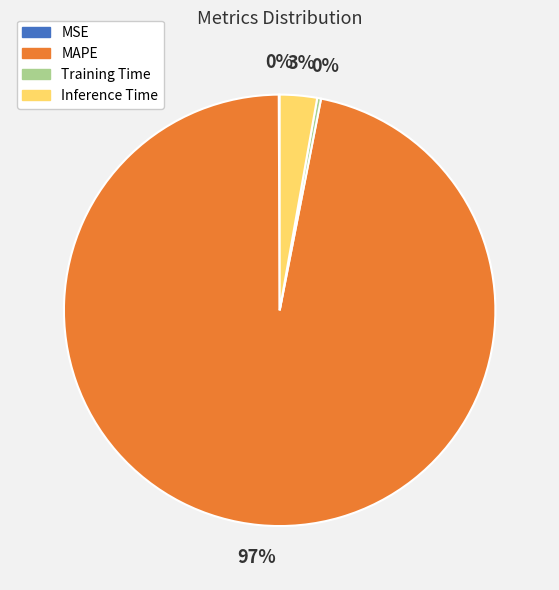

True or false: Training Time accounts for 0% of the total.

True